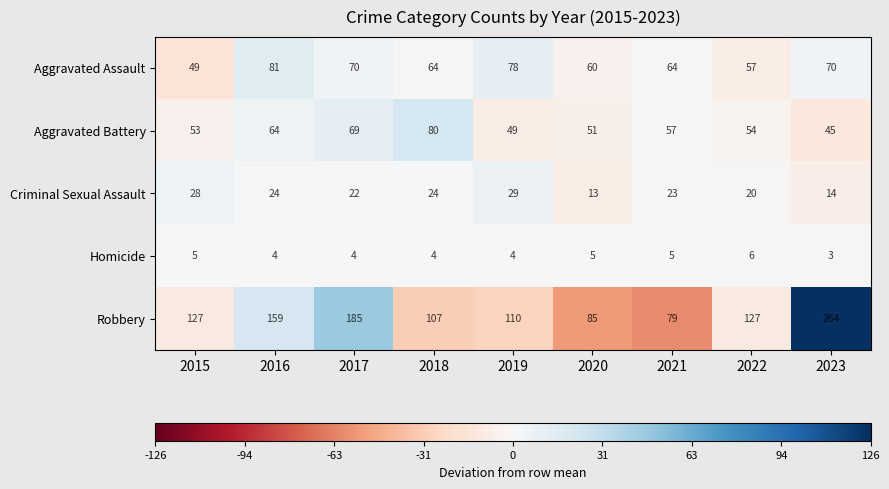

Is it true that Robbery equals 127 at 2015?

True